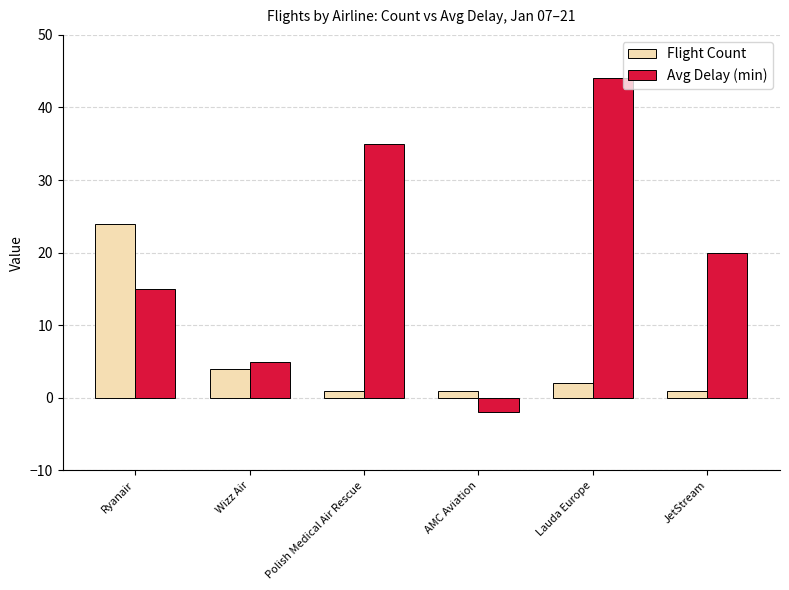

Reading left to right, list all the values displayed in this chart.

Flight Count: 24	4	1	1	2	1
Avg Delay (min): 15	5	35	-2	44	20